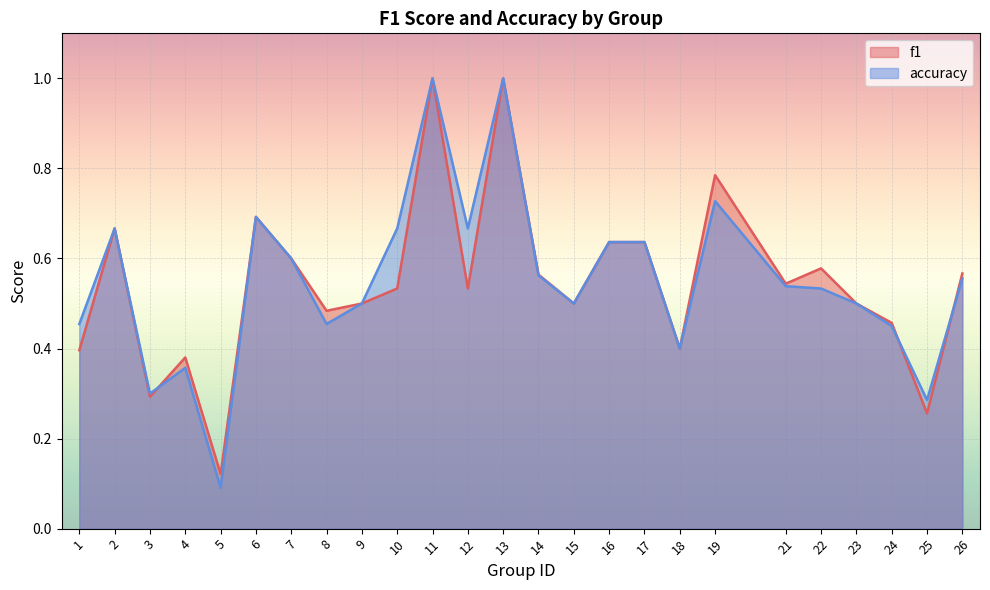

True or false: accuracy has a value of 0.4 at 4.

True